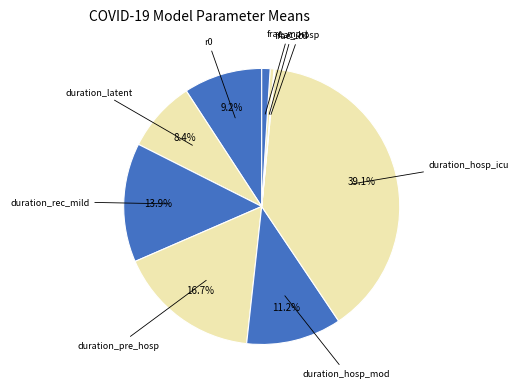

Is there a majority slice in this chart?

No